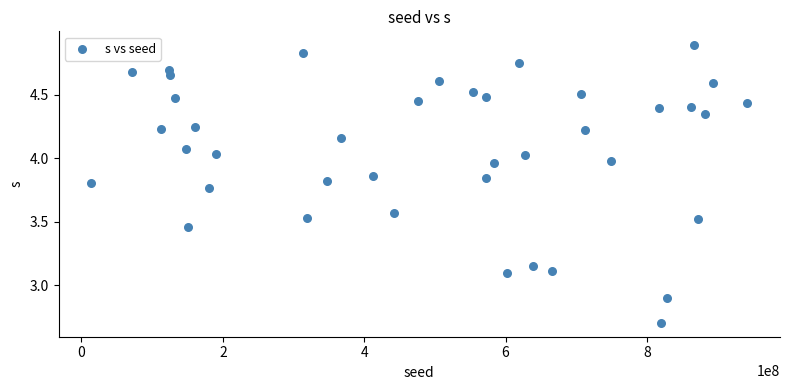

What is the range of Y values (max minus min)?

2.2